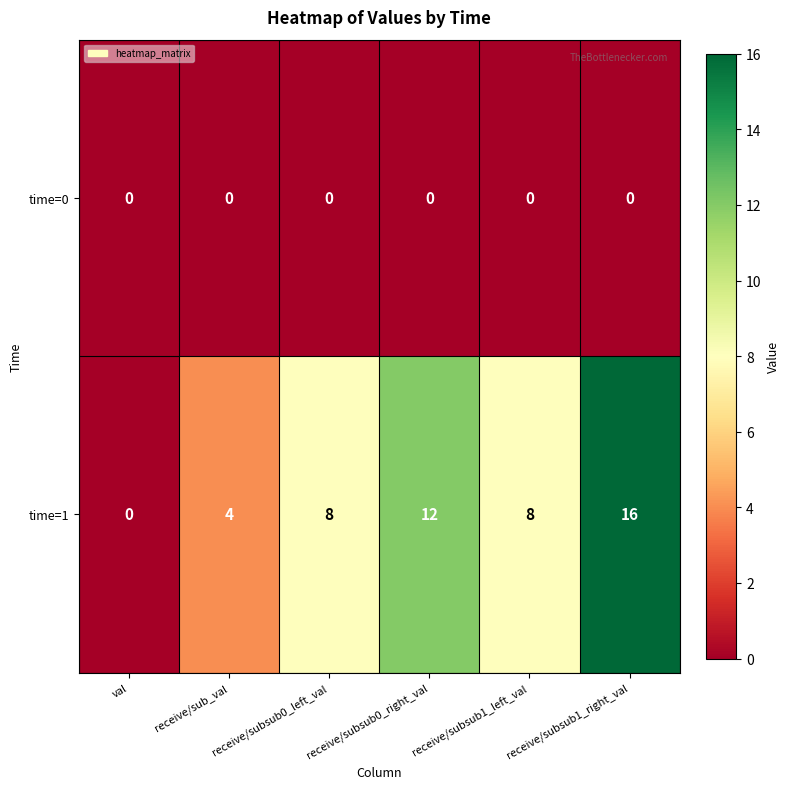

Which series has the largest range (max minus min)?

time=1